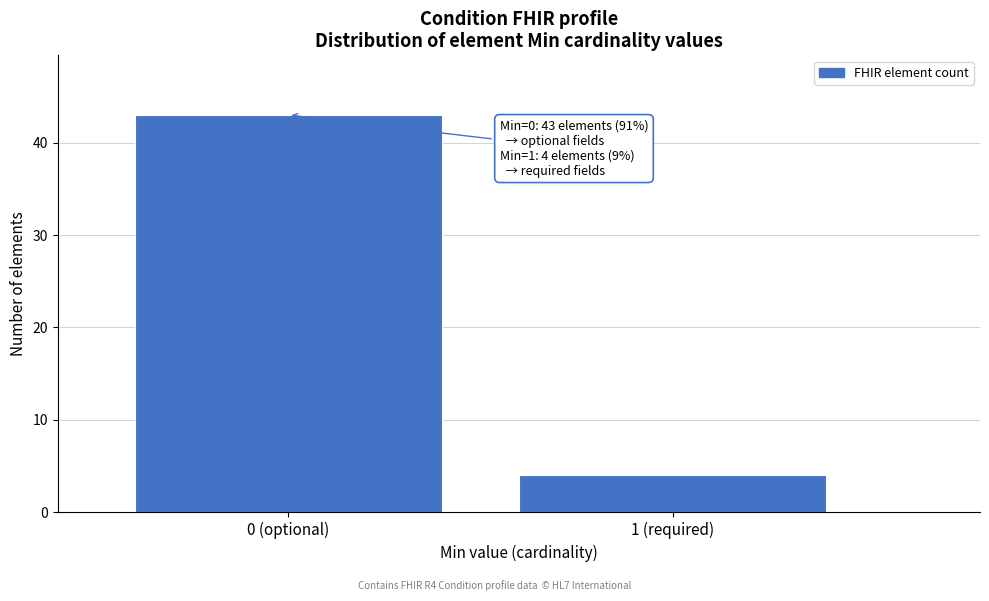

Reading left to right, extract all data points from this chart.

43	4